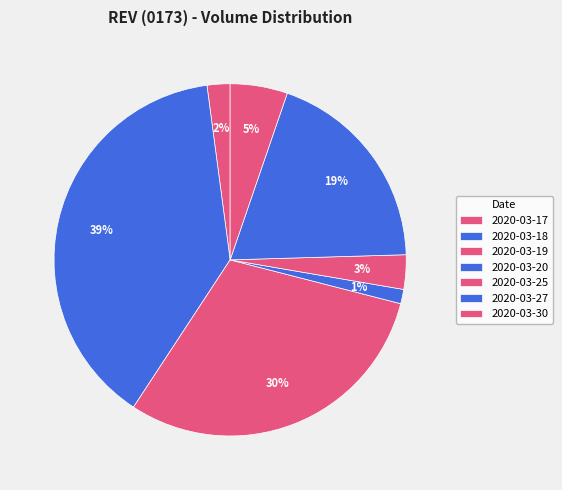

Count the number of slices in the pie.

7